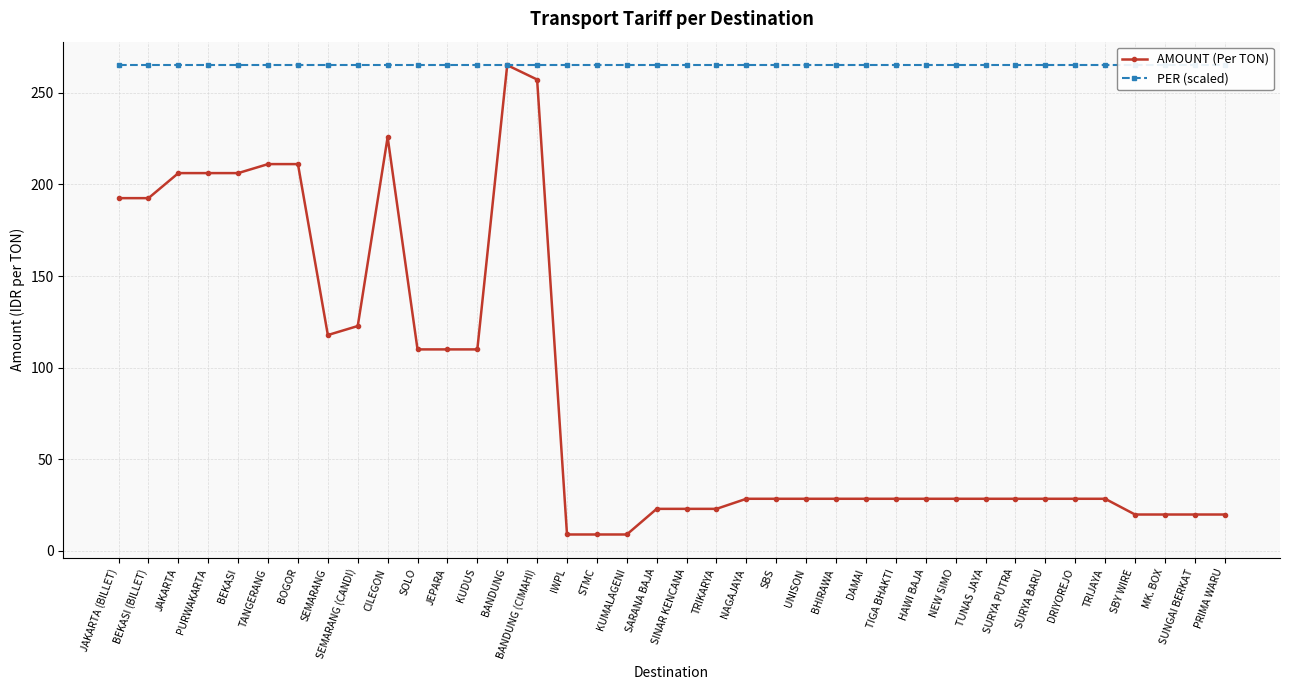

What are all the series names shown in the legend?

AMOUNT (Per TON), PER (scaled)